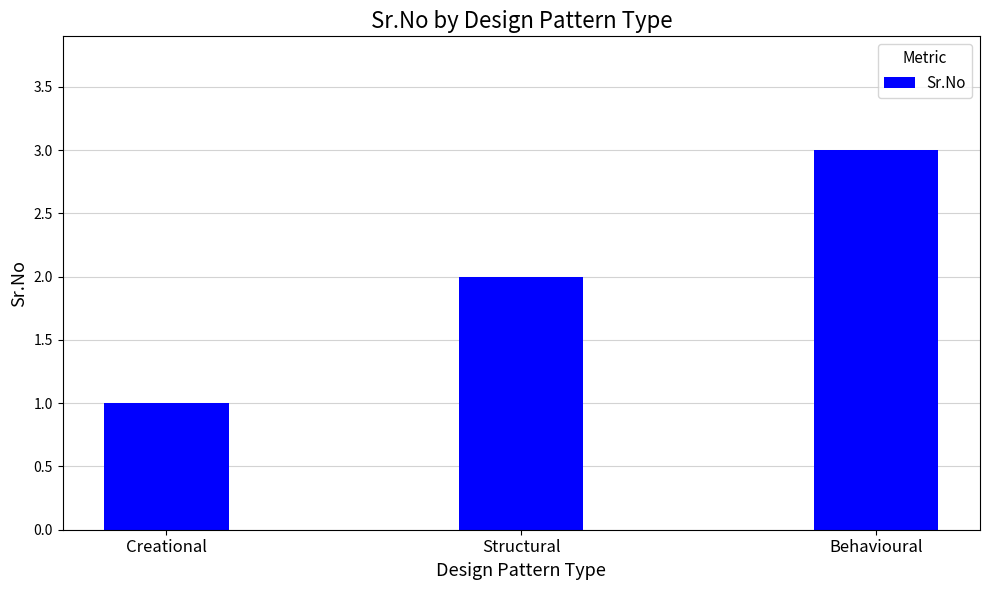

The chart shows a value of 5 at Behavioural. True or false?

False